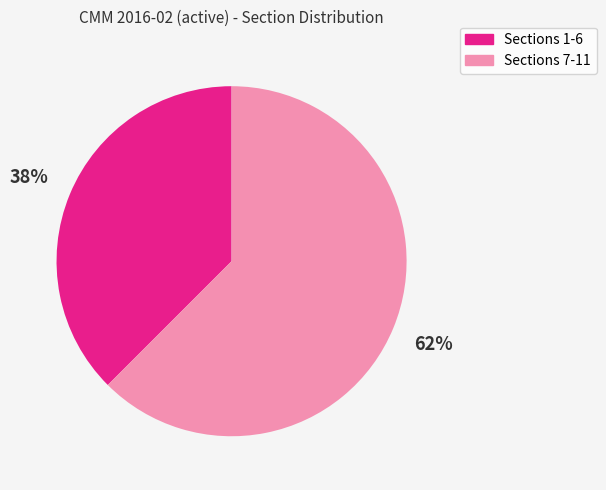

Do Sections 1-6 and Sections 7-11 together represent more than half of the pie?

Yes